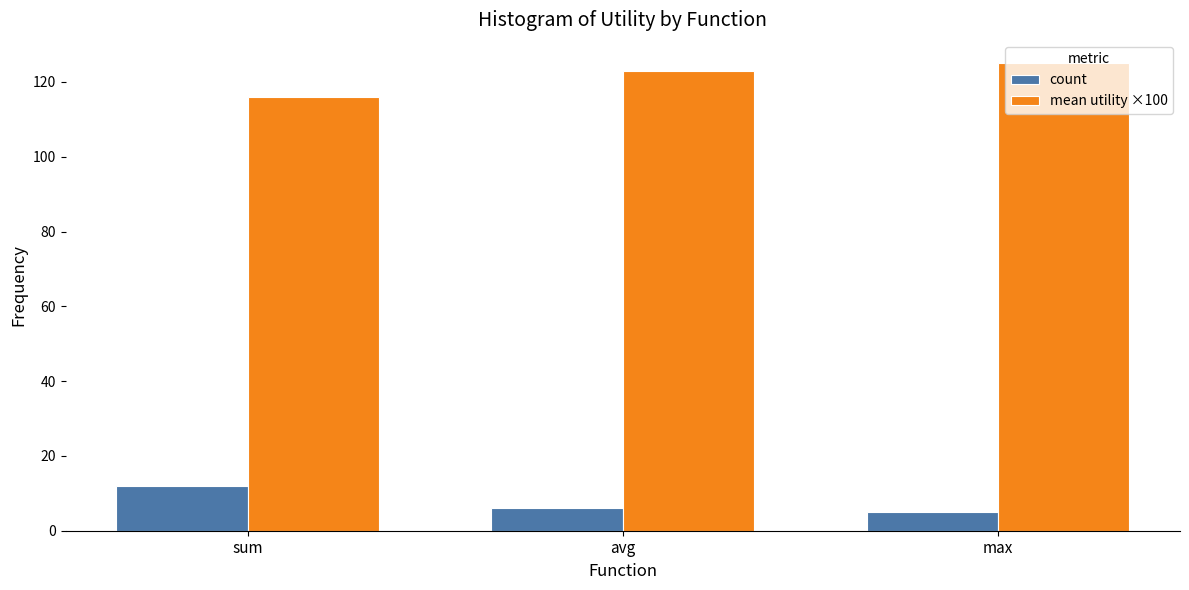

The mean utility ×100 series shows 61 at avg. True or false?

False